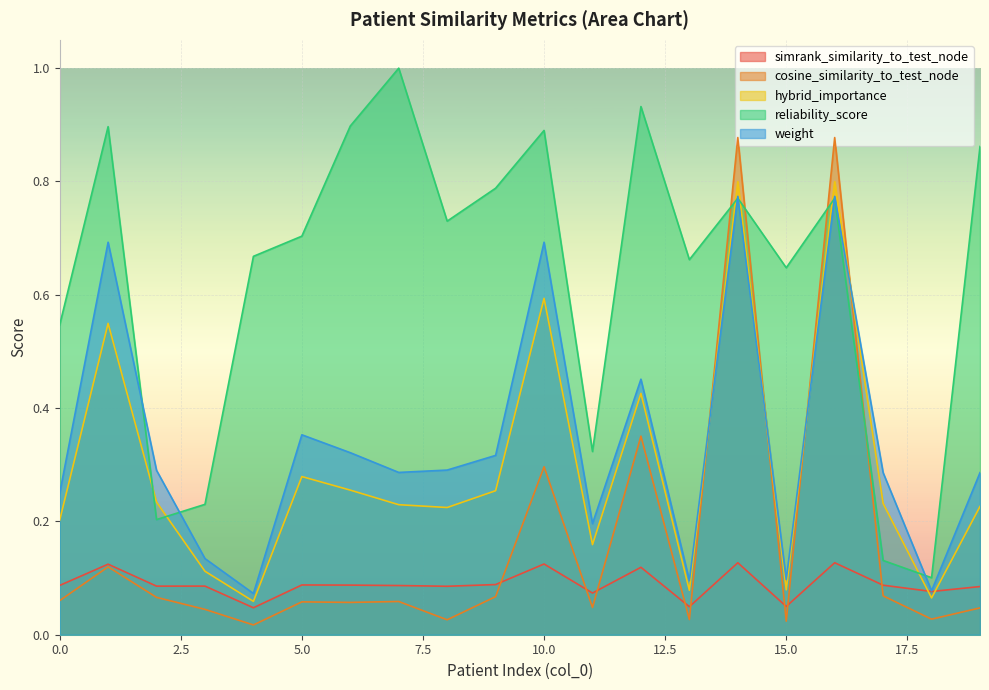

Which label corresponds to the smallest value in the chart?

4